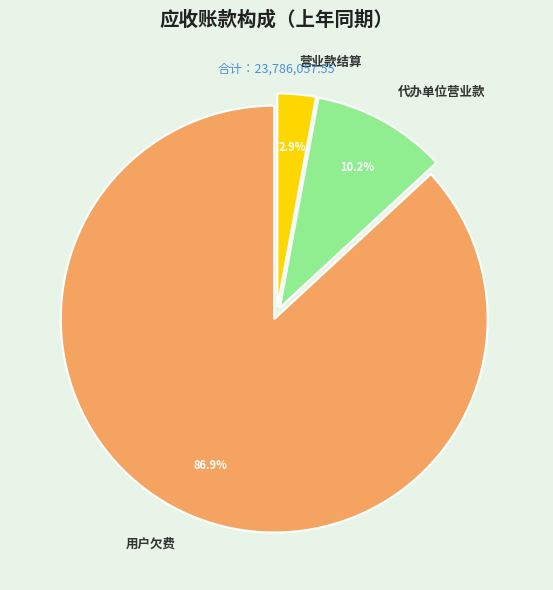

What percentage do 代办单位营业款 and 营业款结算 together represent?

13.1%